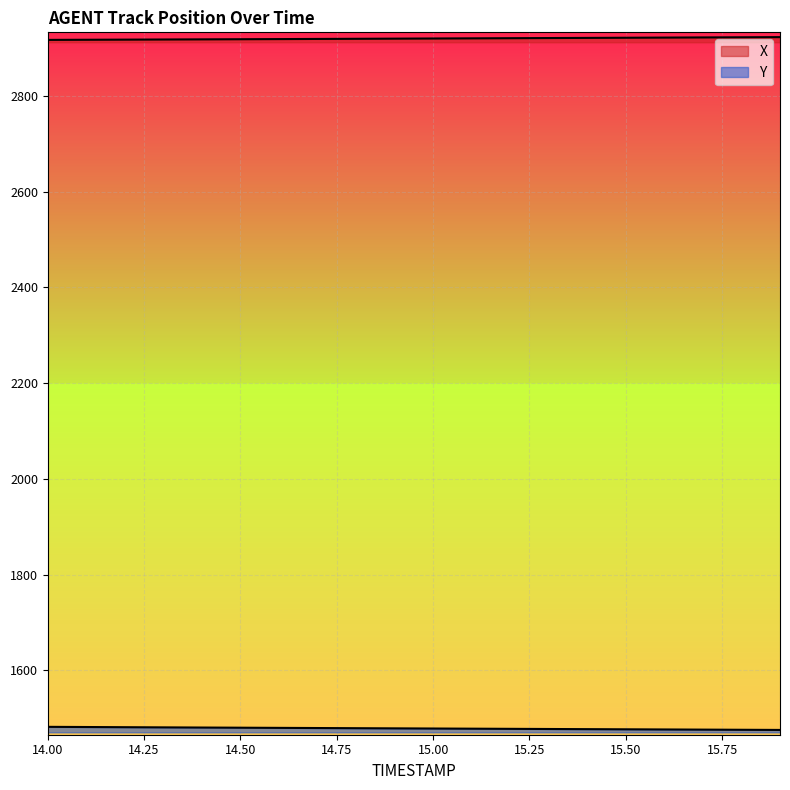

Count the number of categories in the chart.

20